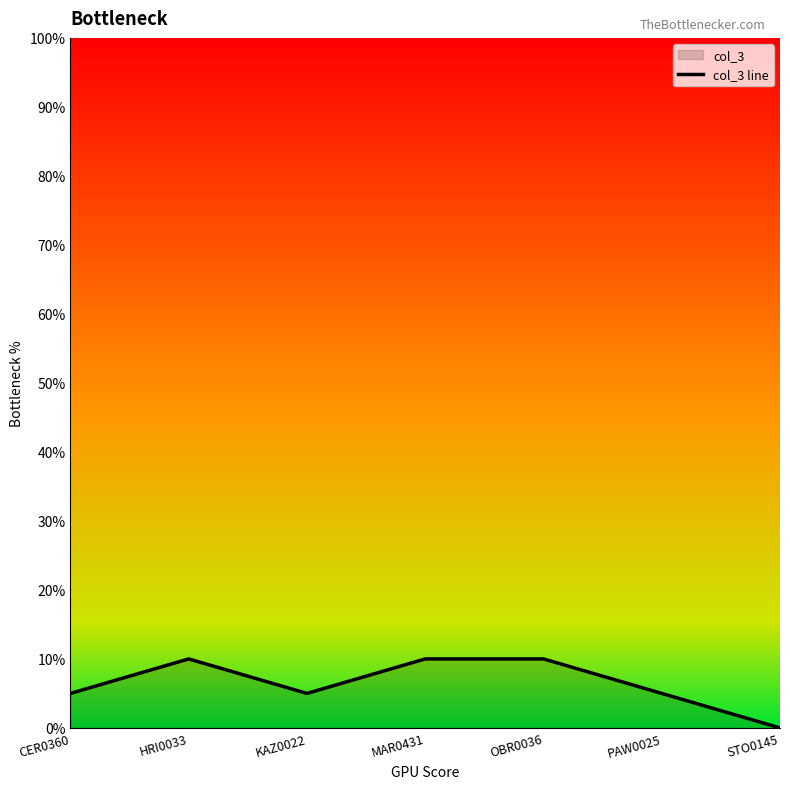

What is the value of the 4th point from the left?

10